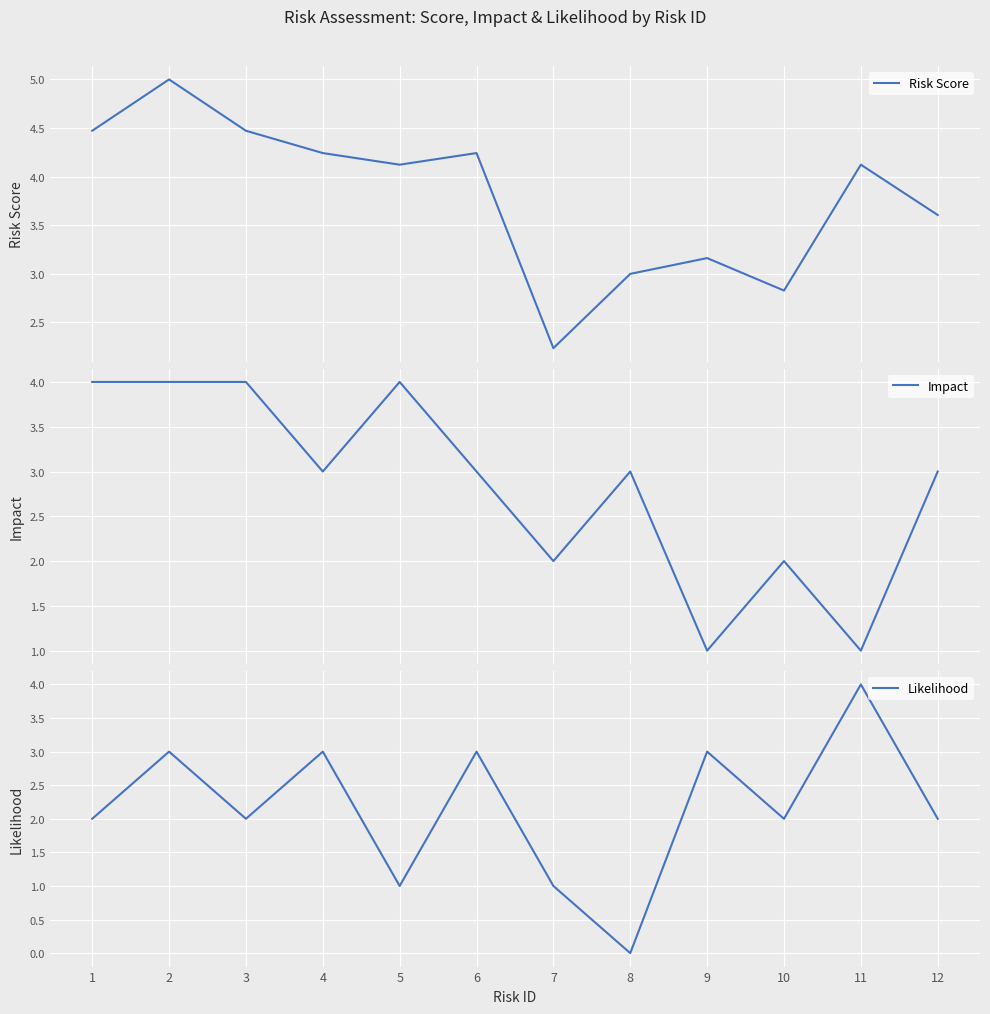

Does the chart display data point markers on the line(s)?

No